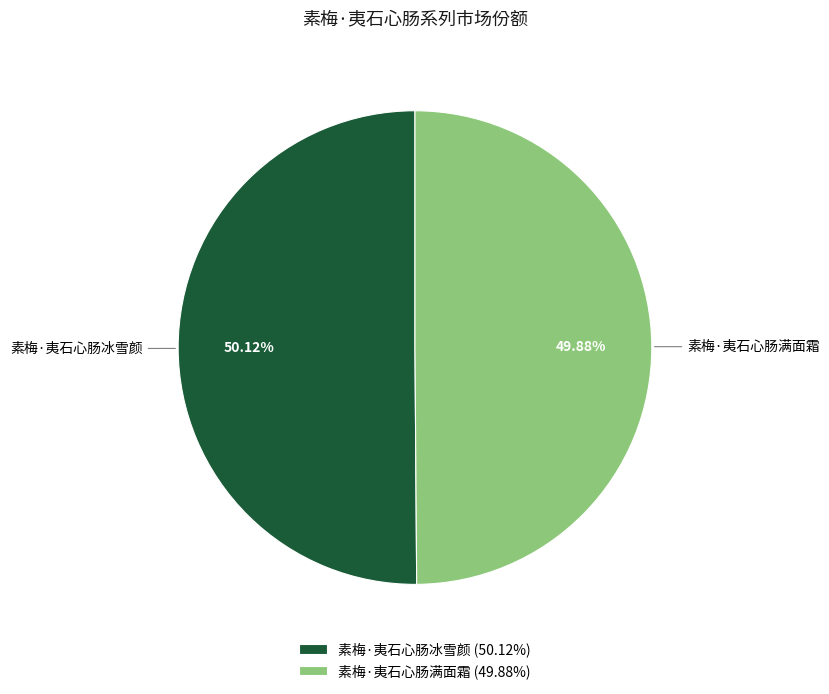

Count the number of slices in the pie.

2